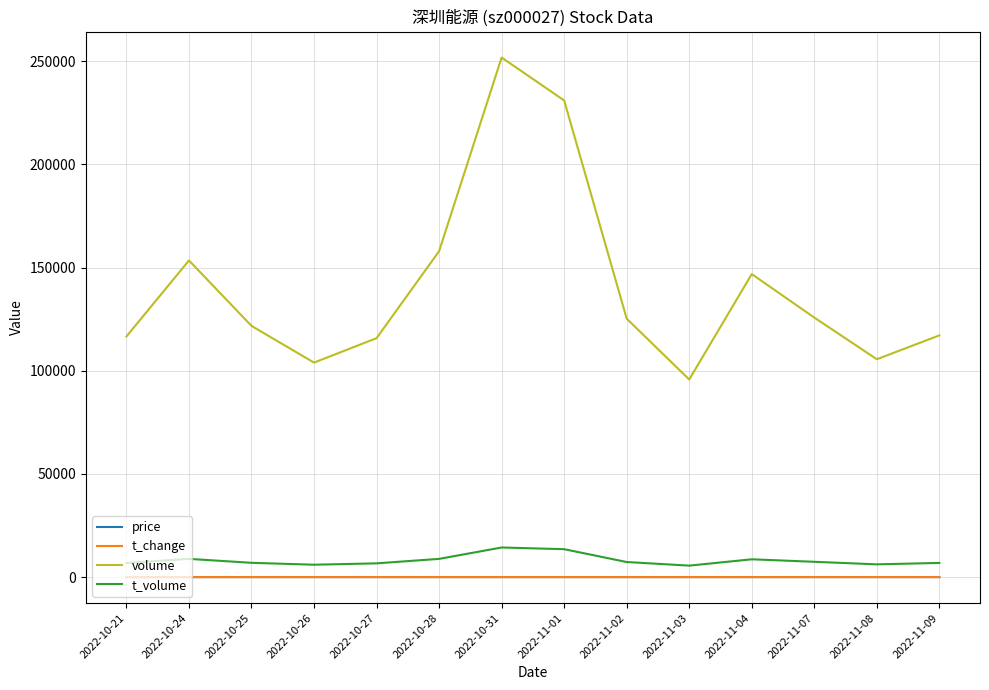

What is the sum of the t_change values at 2022-10-24 and 2022-11-07?

0.6